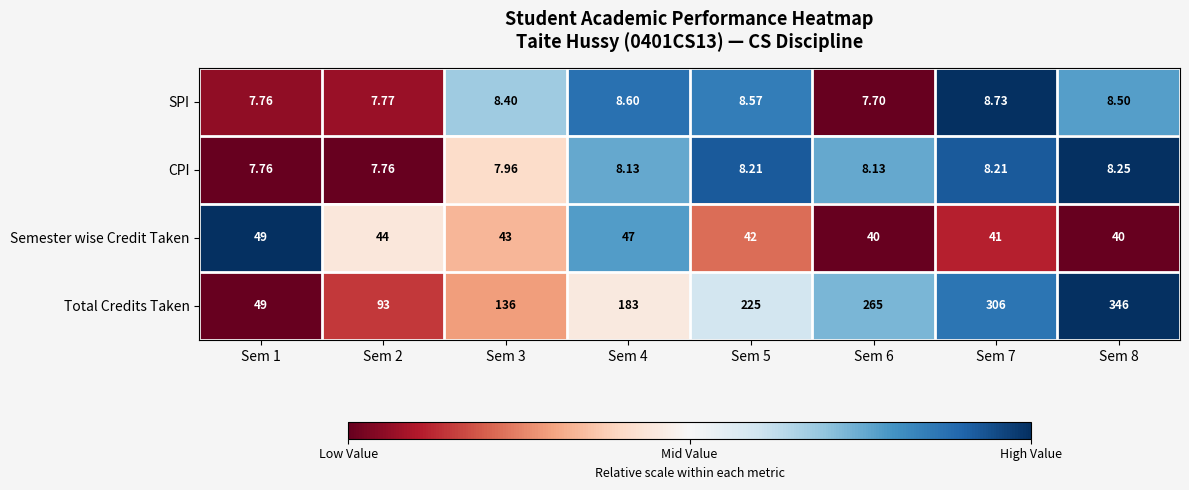

Which series has the largest range (max minus min)?

Total Credits Taken